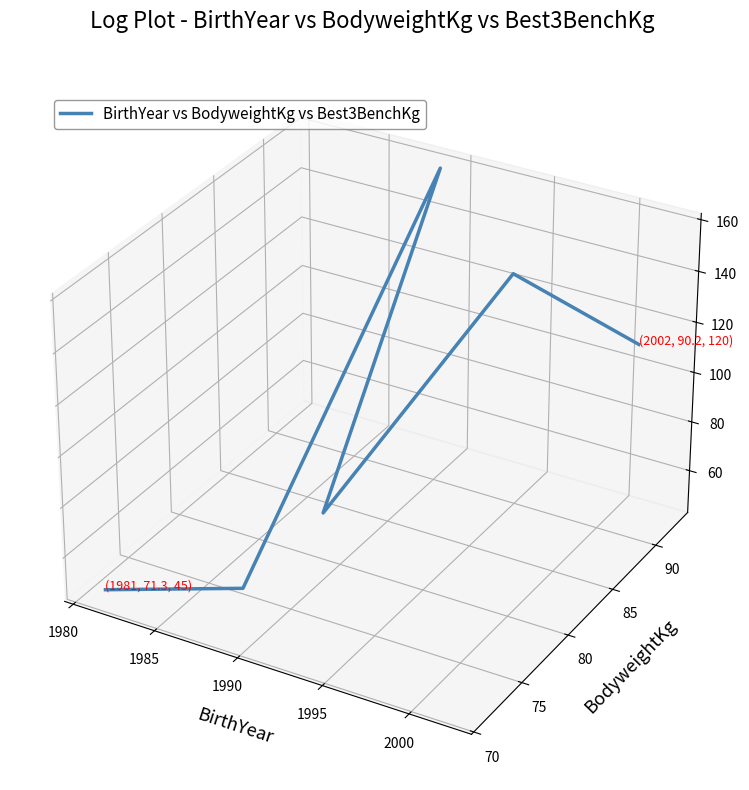

Between 2000 and 1990, which is larger?

2000